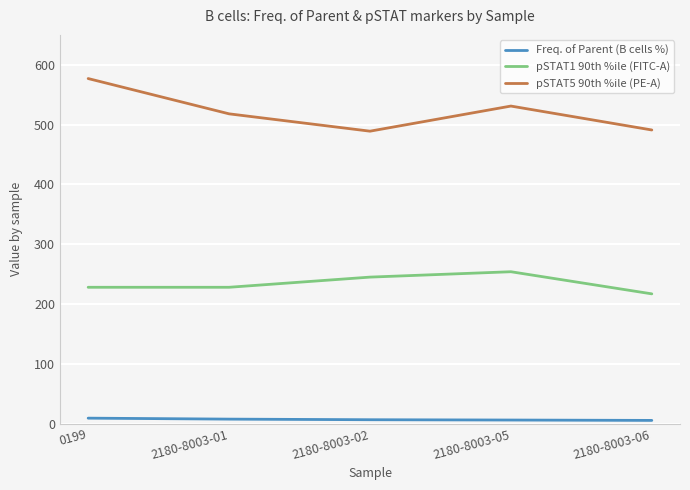

Is the value of Freq. of Parent (B cells %) at 0199 greater than the value of pSTAT1 90th %ile (FITC-A) at 0199?

No